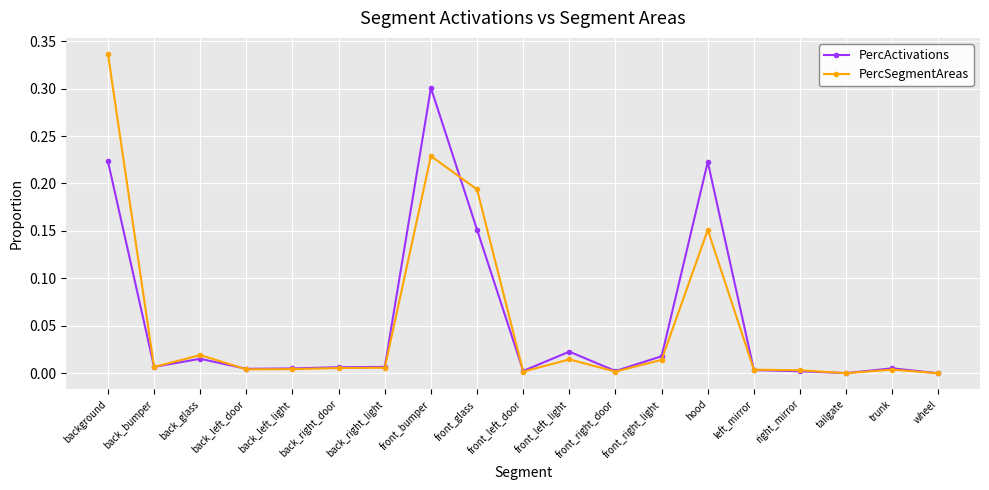

At which label does PercActivations reach its peak?

front_bumper